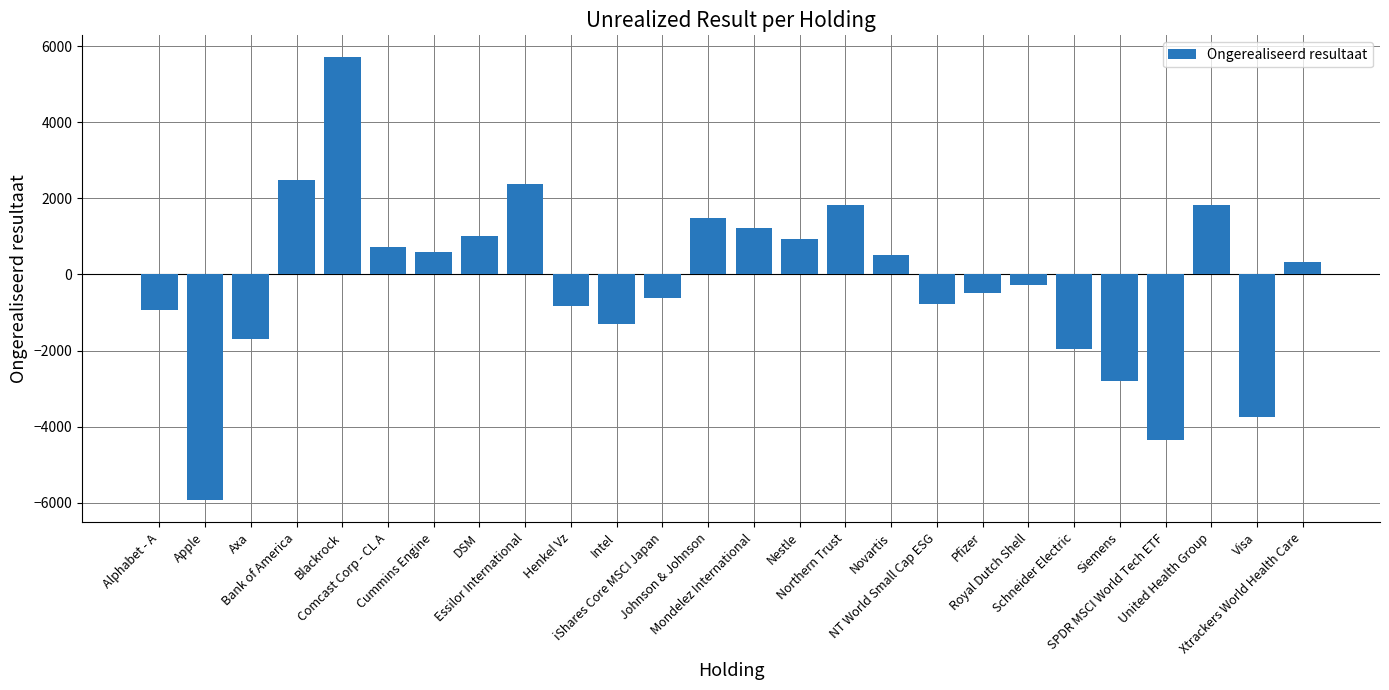

Are the bars horizontal?

No